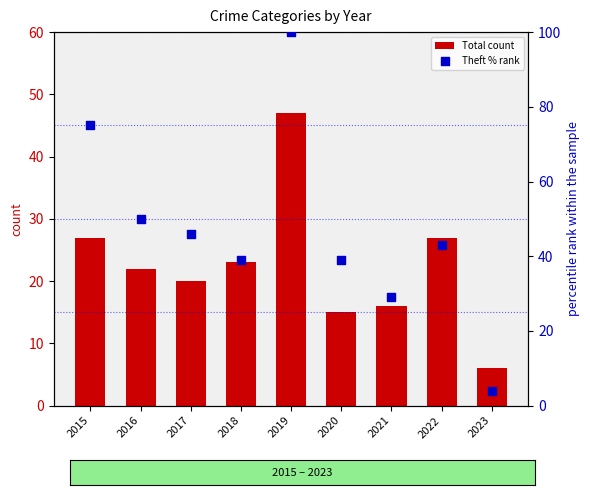

Which series reaches the minimum Y coordinate?

Theft % rank